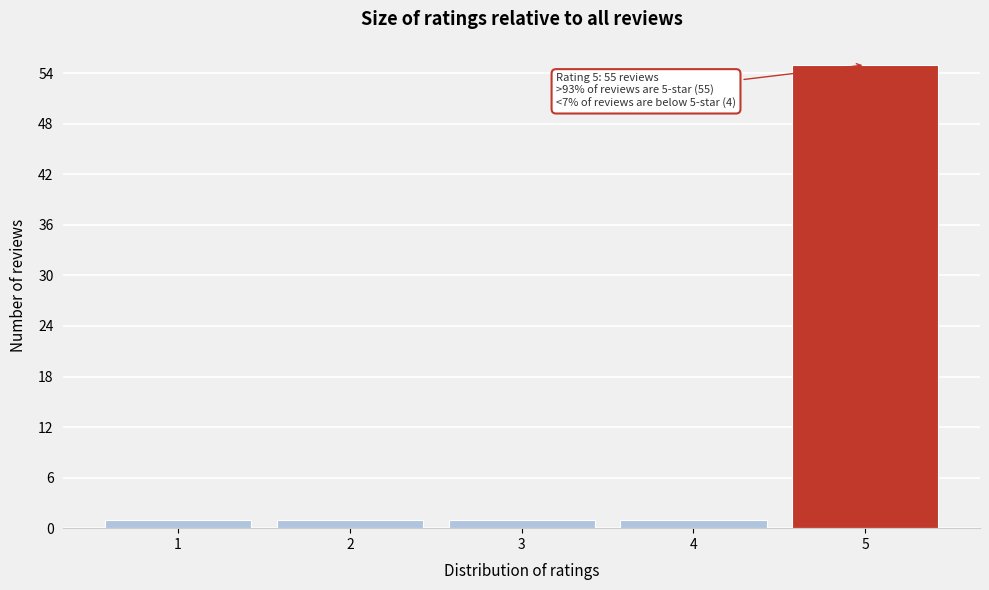

Over which range of the x-axis is the bar tallest?

4.5 to 5.5